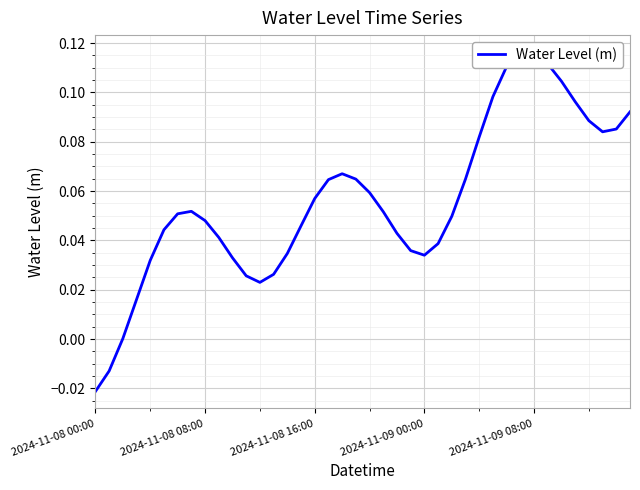

What is the average value?

0.1